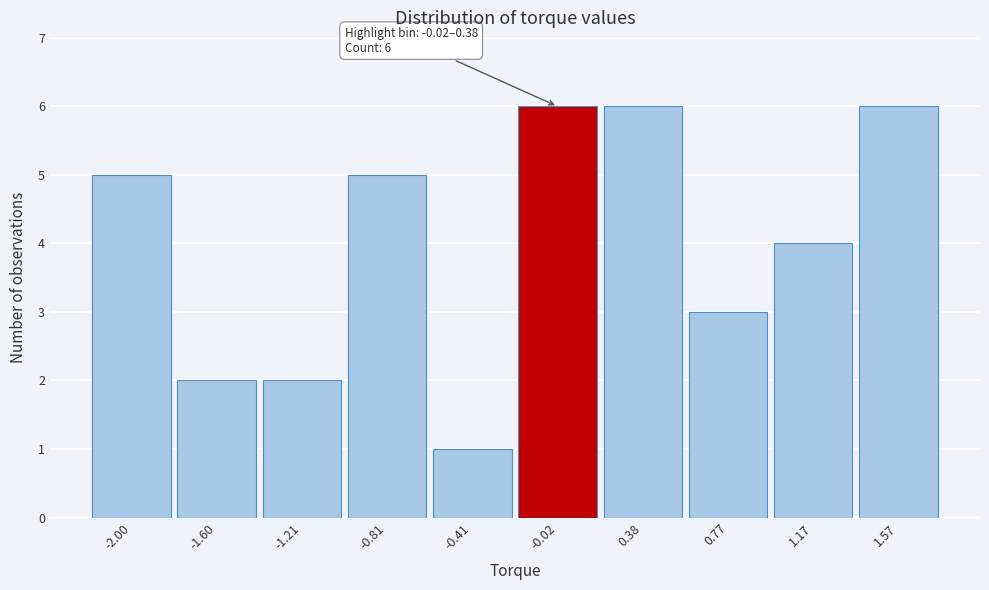

Reading left to right, transcribe all the data shown in this chart.

-2.00=5	-1.60=2	-1.21=2	-0.81=5	-0.41=1	-0.02=6	0.38=6	0.77=3	1.17=4	1.57=6